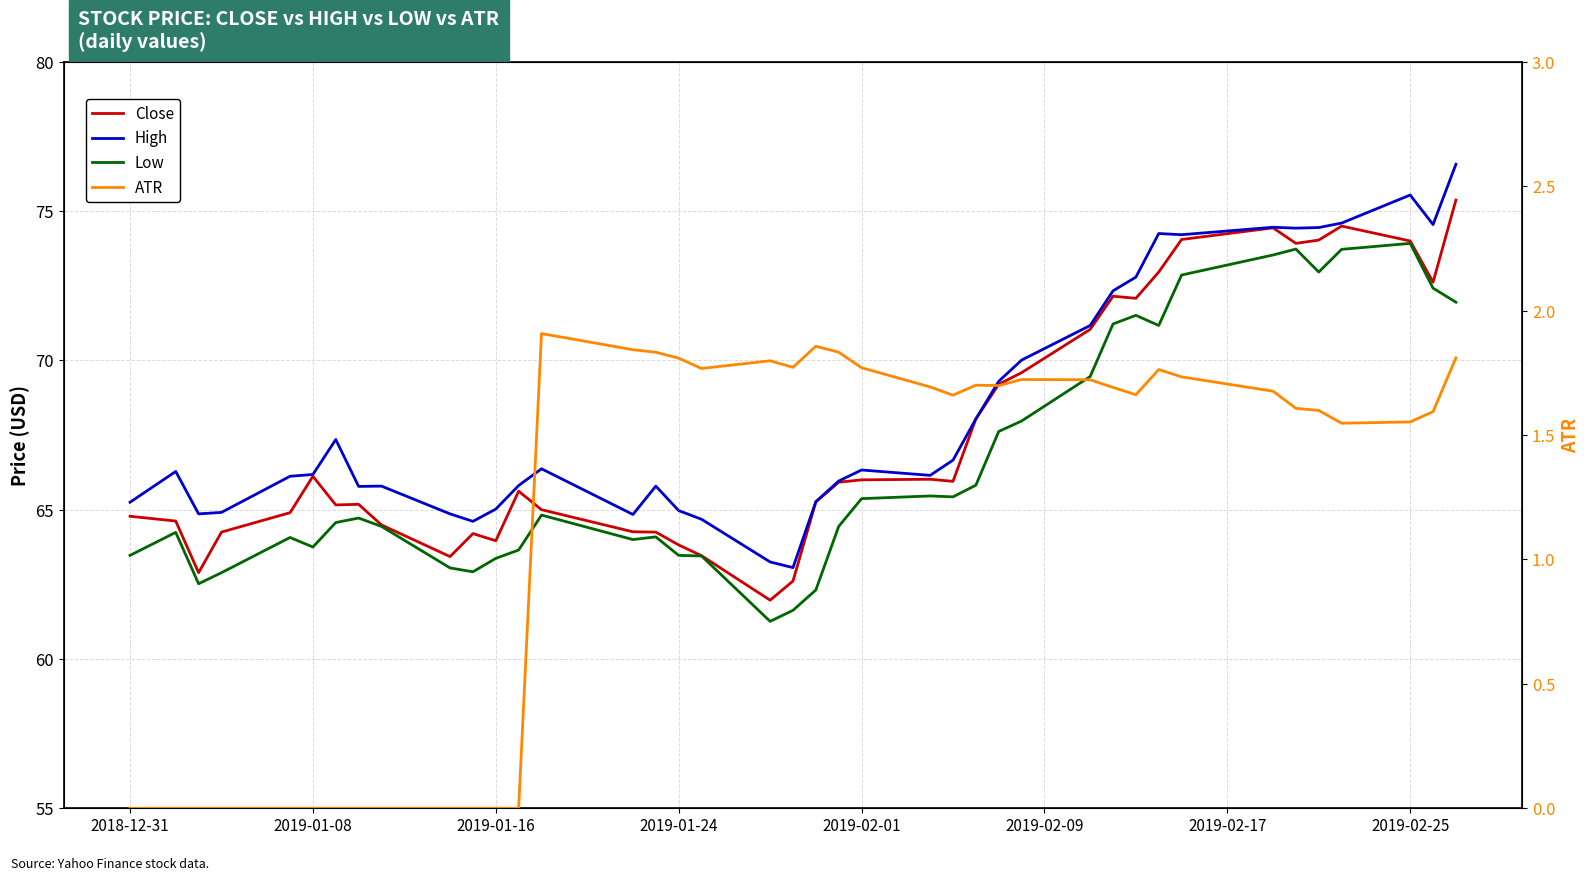

What is the greatest value displayed?

76.6